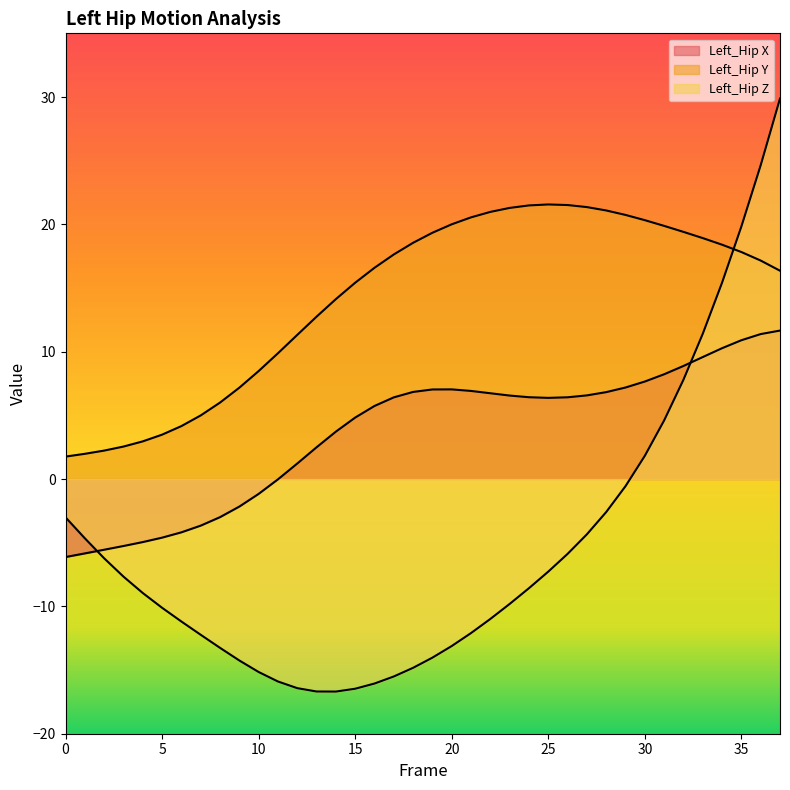

What are all the series names shown in the legend?

Left_Hip X, Left_Hip Y, Left_Hip Z